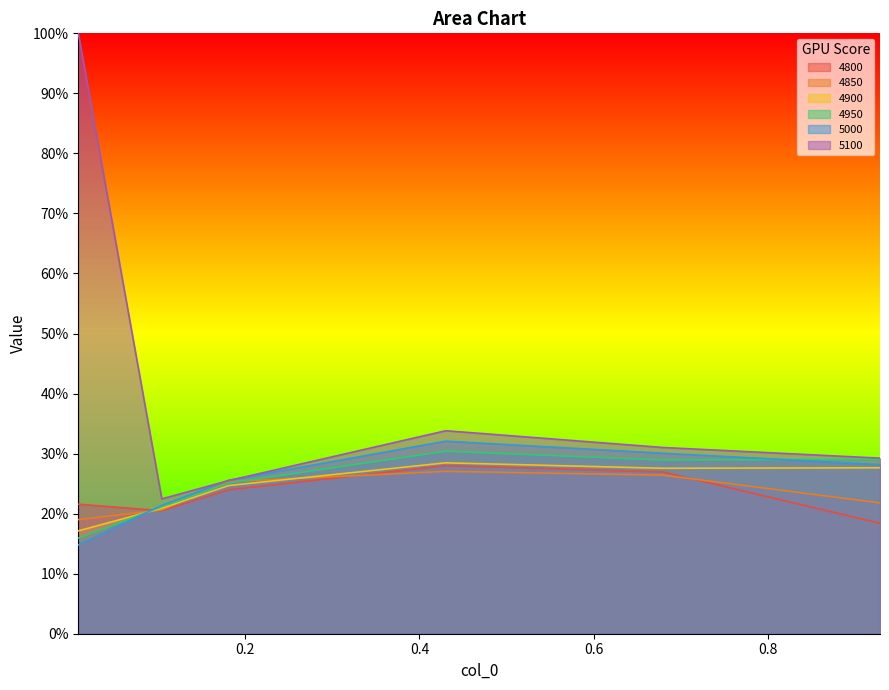

Rank the series by their maximum value, from highest to lowest.

5100, 5000, 4950, 4900, 4800, 4850